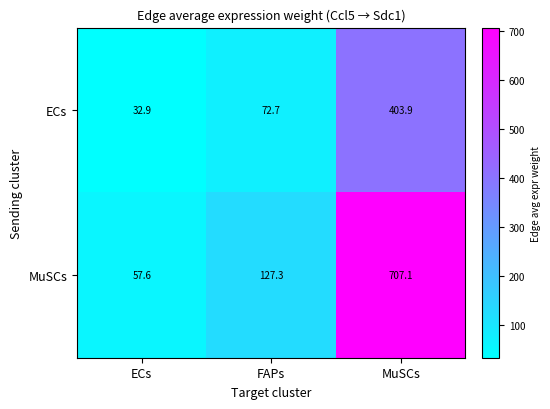

True or false: ECs has a value of 18.1 at ECs.

False